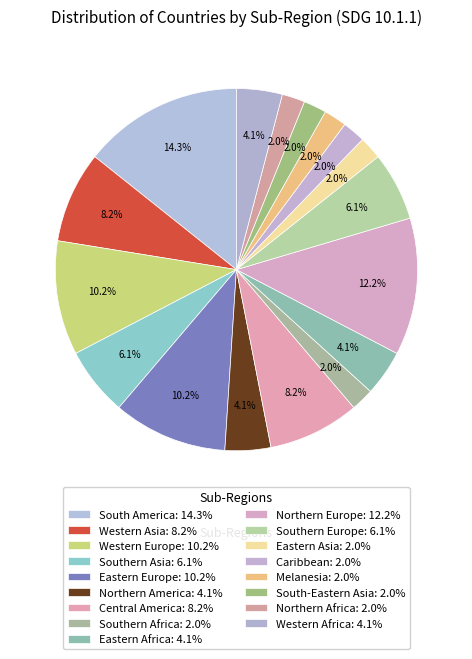

How many segments does this pie chart have?

17